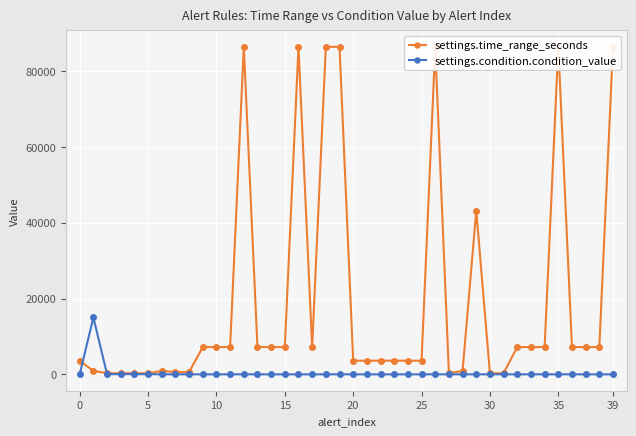

Which label corresponds to the largest value in the chart?

12